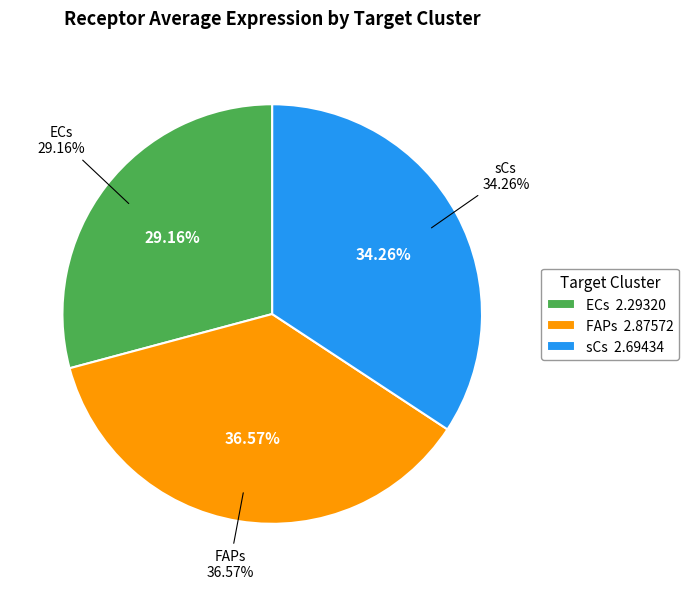

Is FAPs the majority of the pie?

No